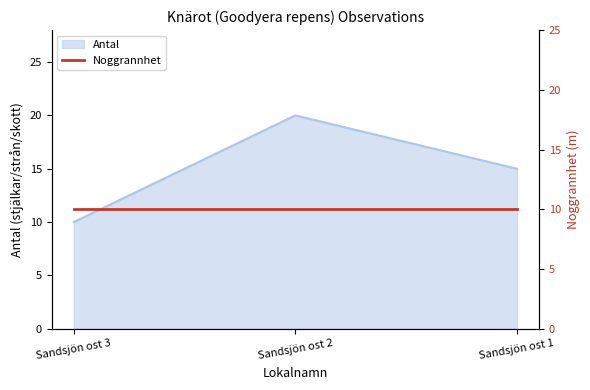

At which label does the data first exceed 15?

Sandsjön ost 2